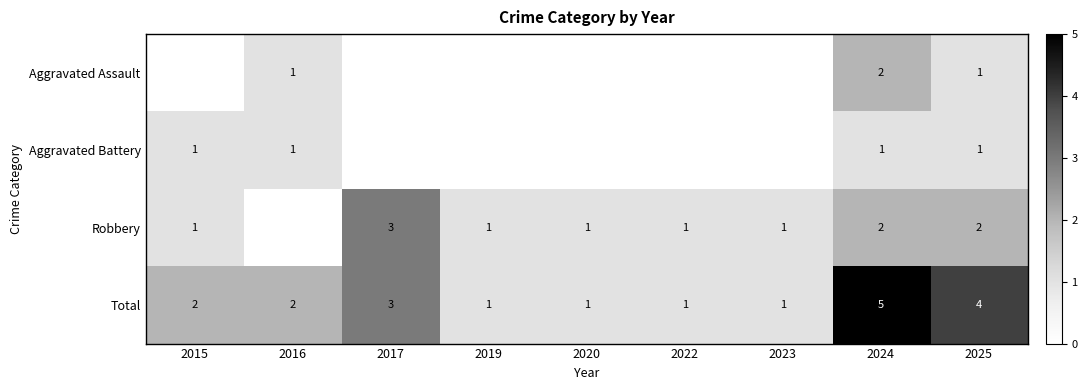

Is the value of Robbery at 2025 greater than the value of Aggravated Assault at 2016?

Yes